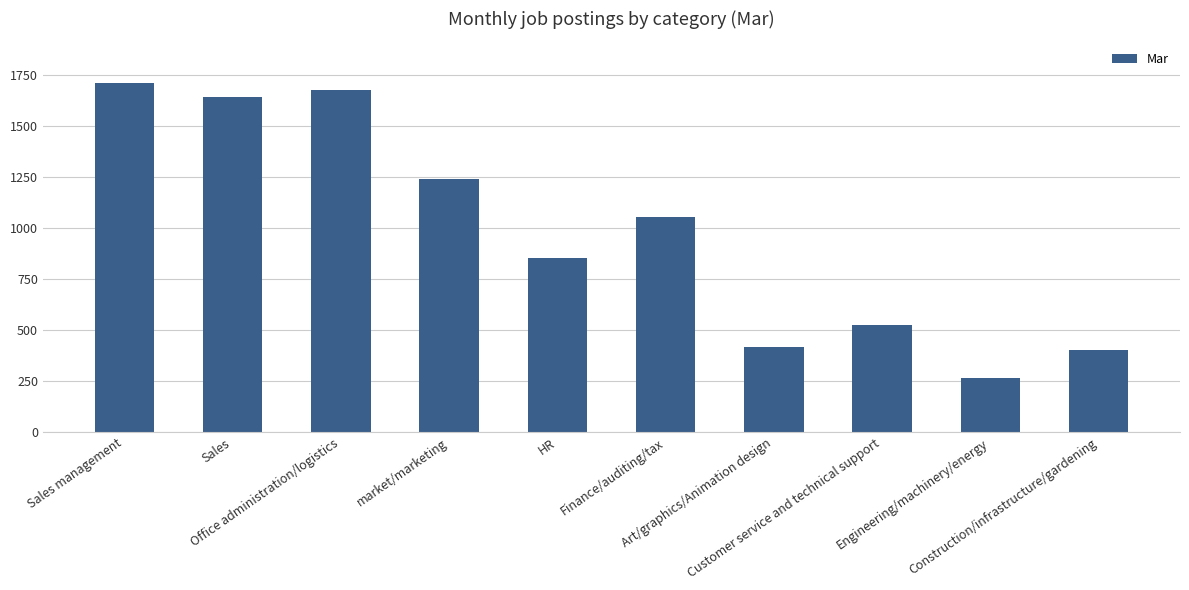

What is the label of the 5th bar from the right?

Finance/auditing/tax